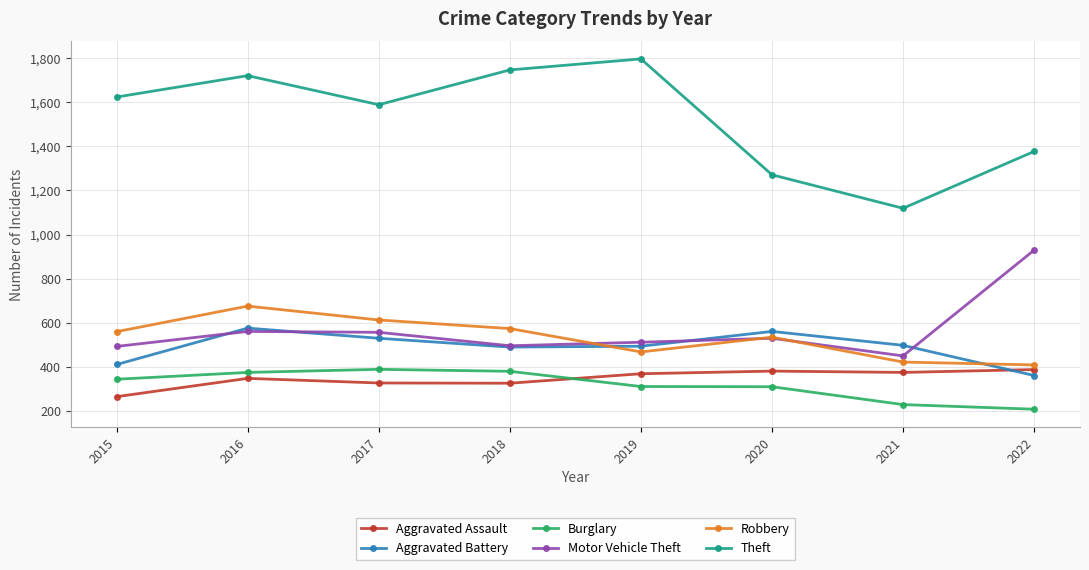

True or false: Aggravated Battery has a value of 709 at 2017.

False